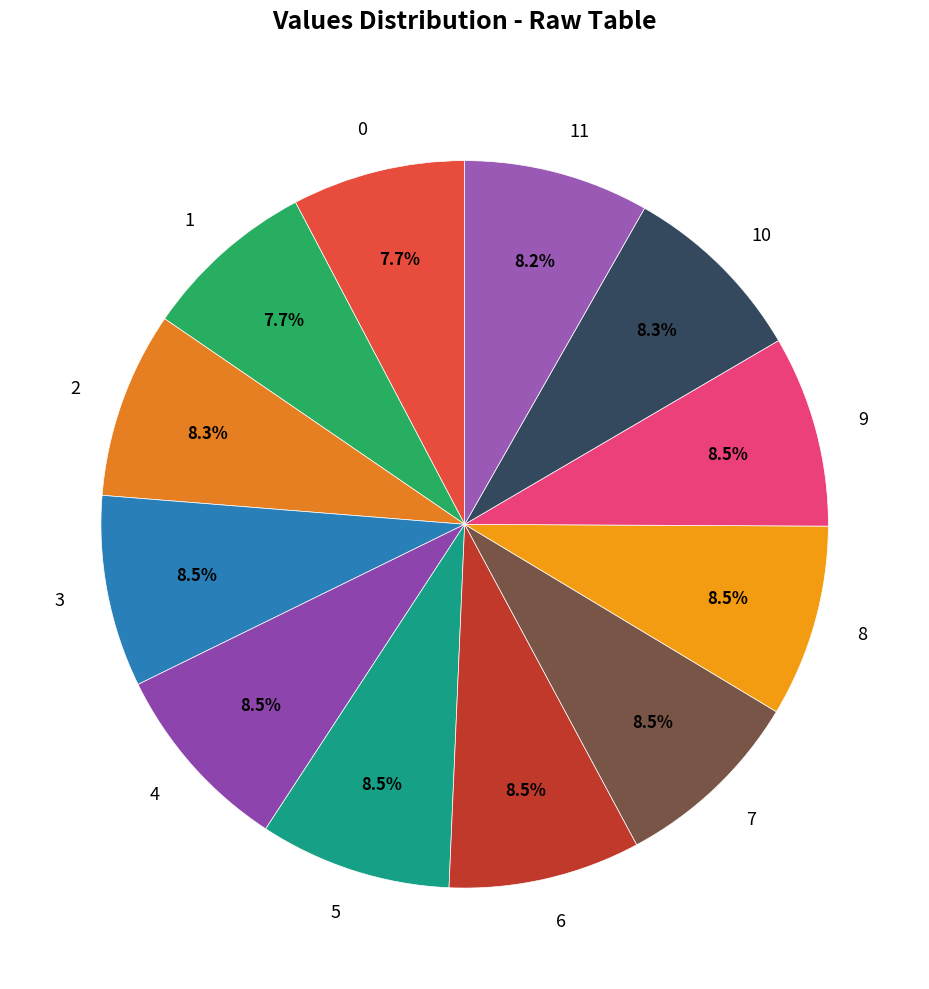

What percentage is NOT represented by 3?

91.5%